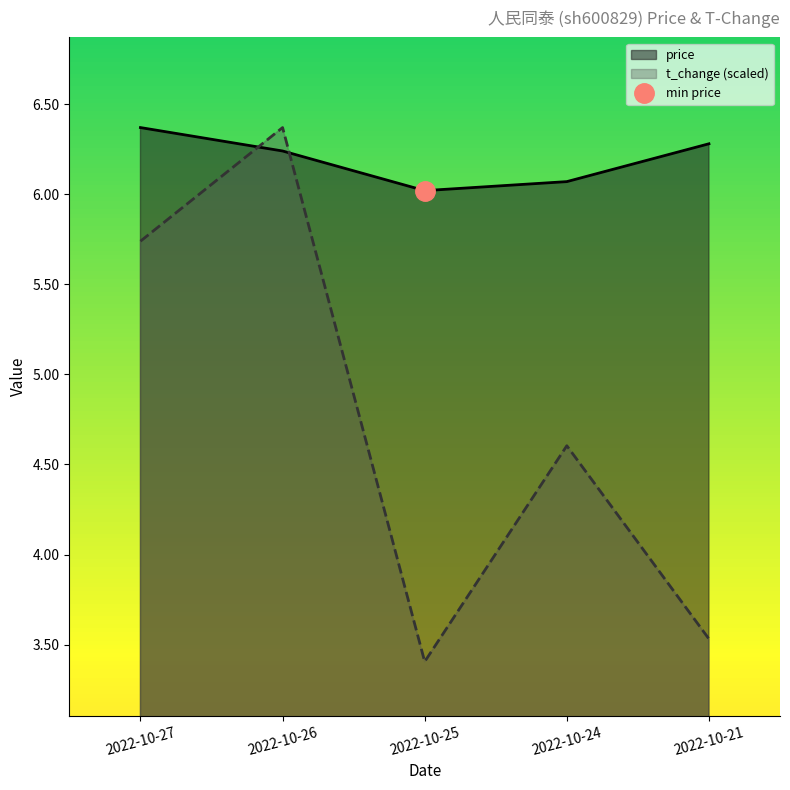

What are all the series names shown in the legend?

price, t_change